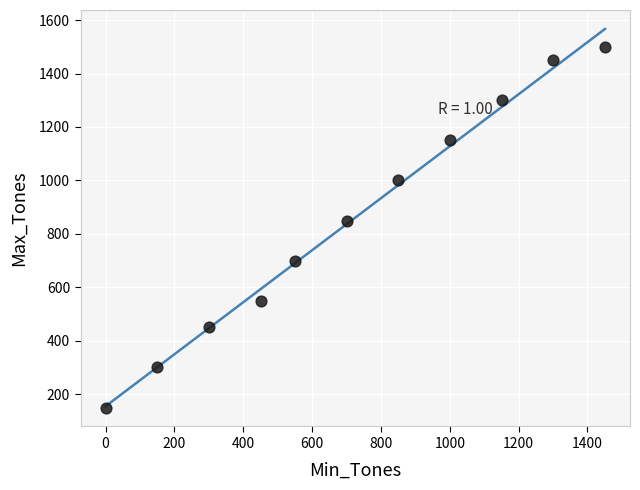

What Y value in the scatter plot is closest to 825?

850